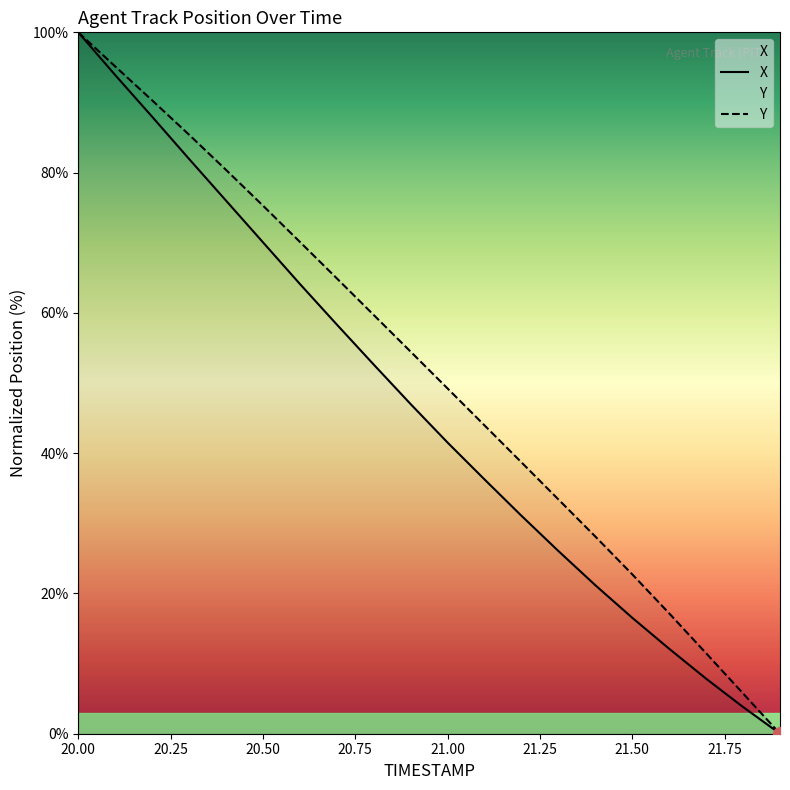

What position from the right is 21.3?

7